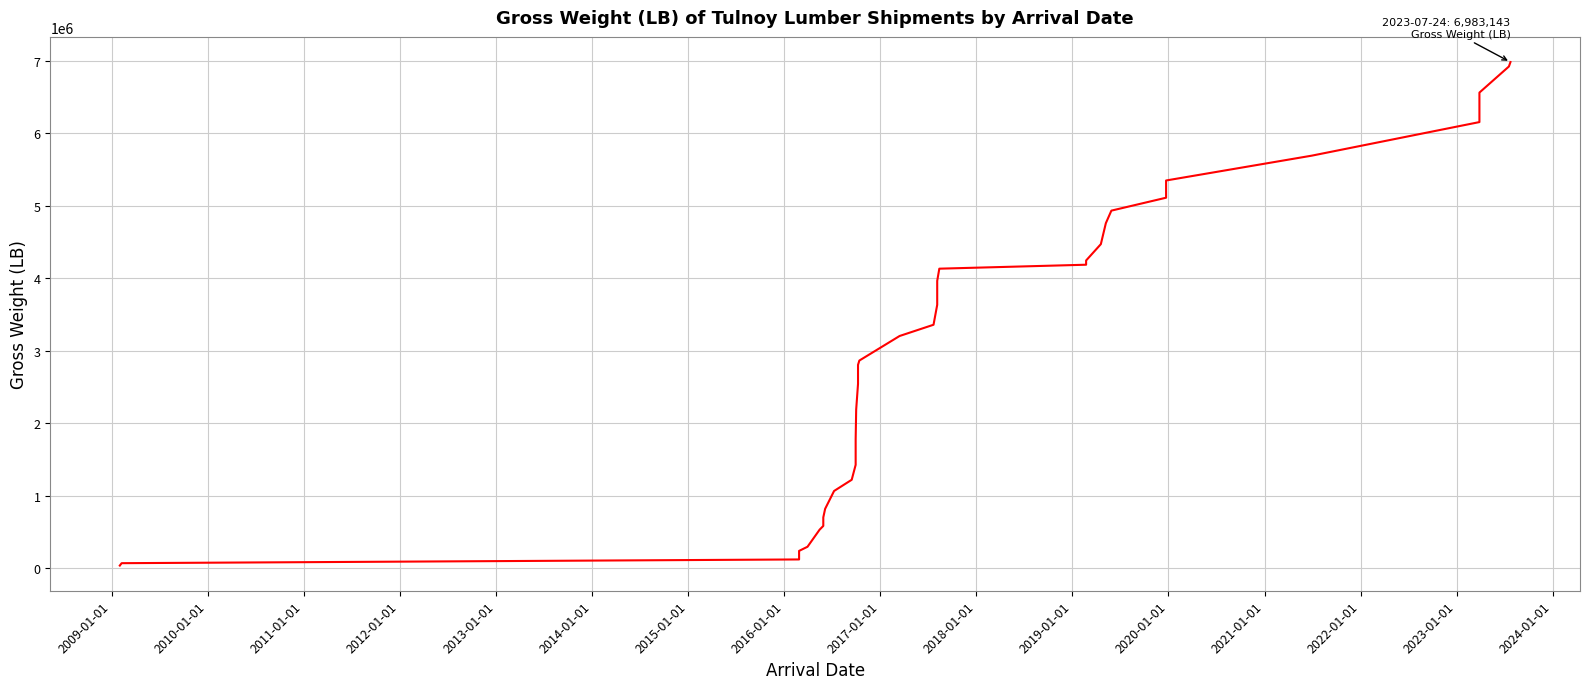

How many values are below 3203693?

17